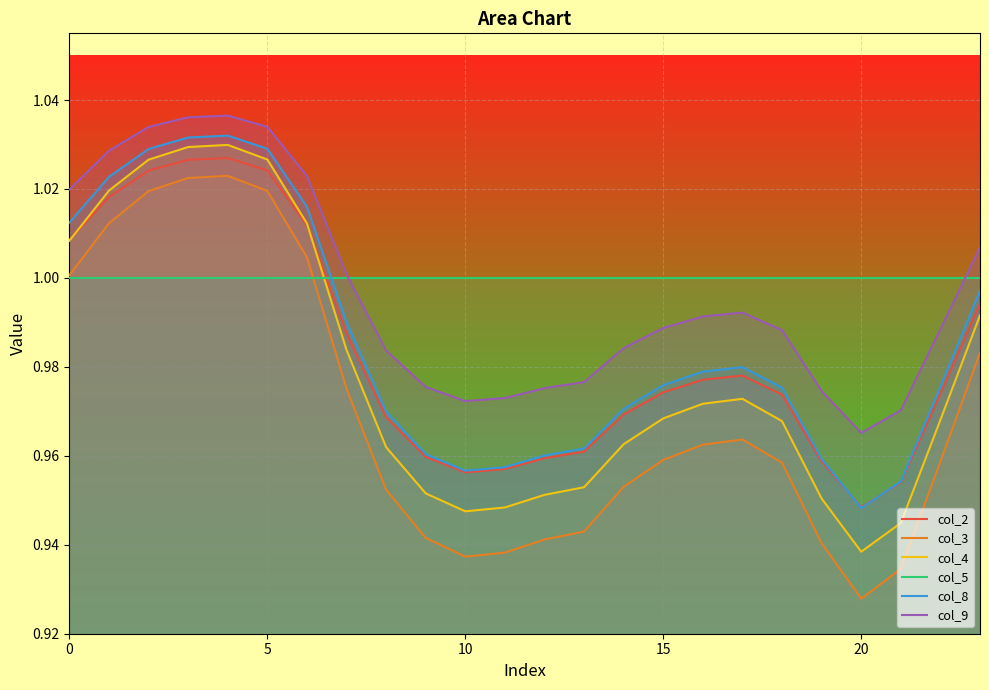

Is the value of col_8 at 10 greater than the value of col_4 at 5?

No